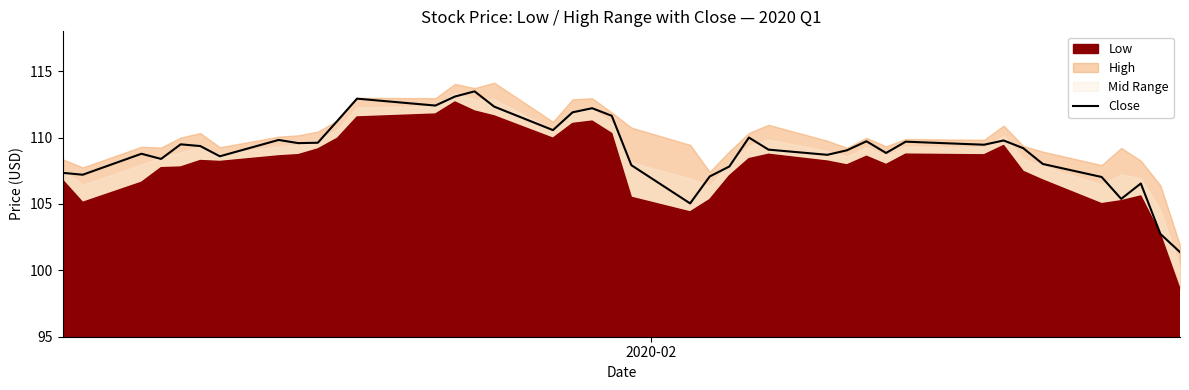

What is the highest value of the Close series?

113.5